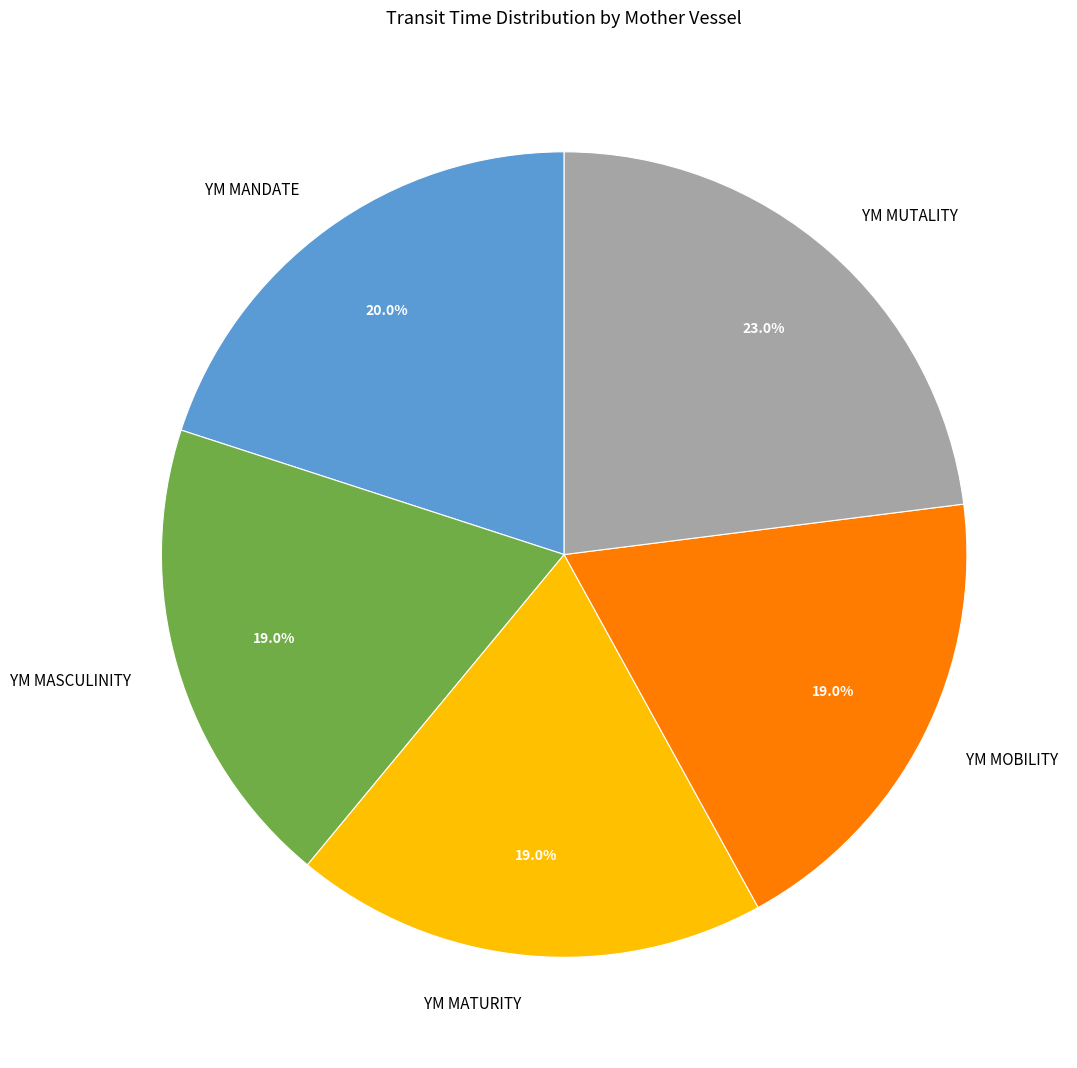

What percentage is NOT represented by YM MASCULINITY?

81.0%